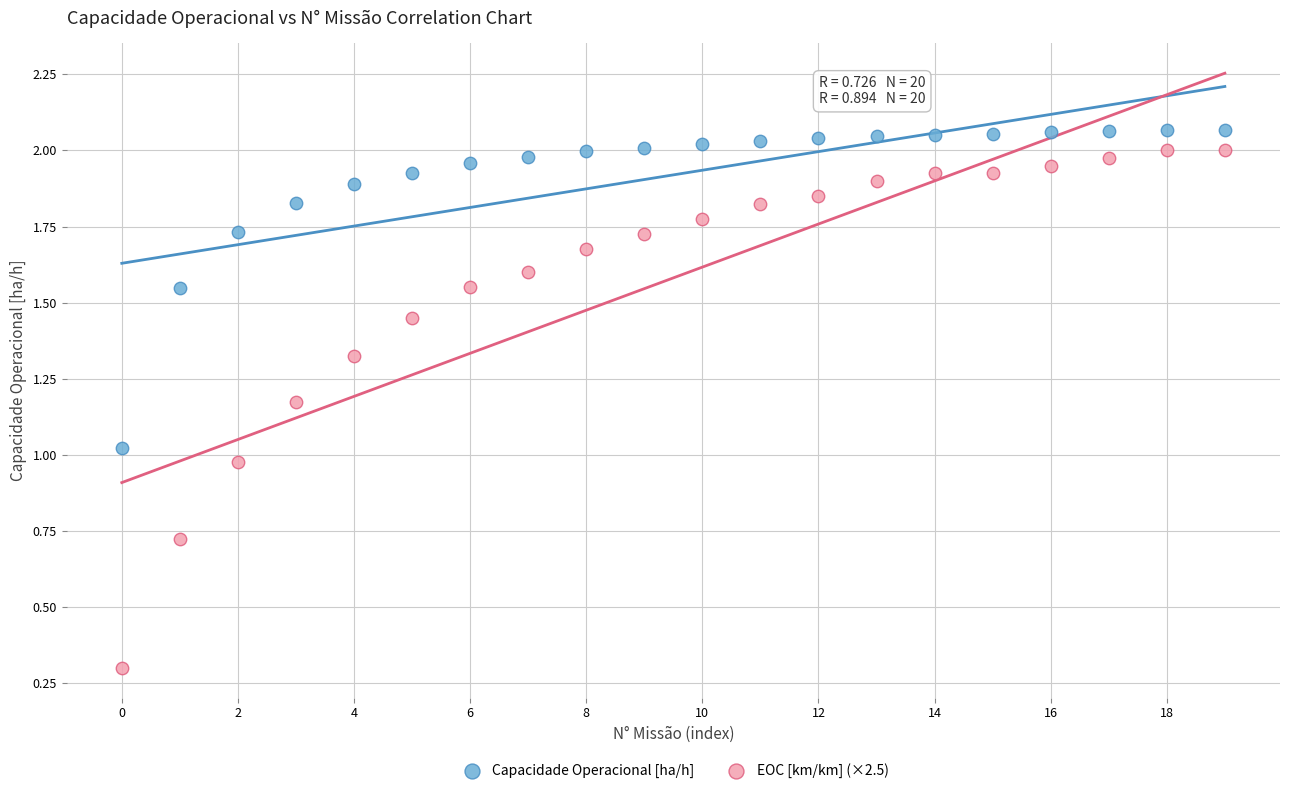

Which series has the largest Y range (max minus min)?

EOC [km/km] (×2.5)